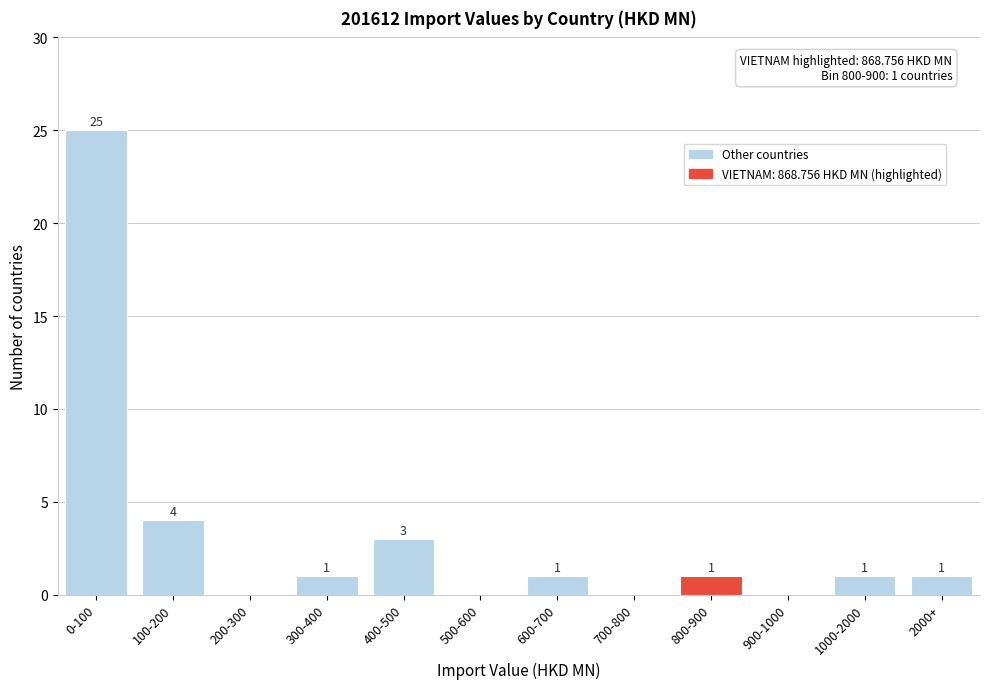

Reading left to right, what are all the values shown in this chart?

0-100=25	100-200=4	200-300=0	300-400=1	400-500=3	500-600=0	600-700=1	700-800=0	800-900=1	900-1000=0	1000-2000=1	2000+=1